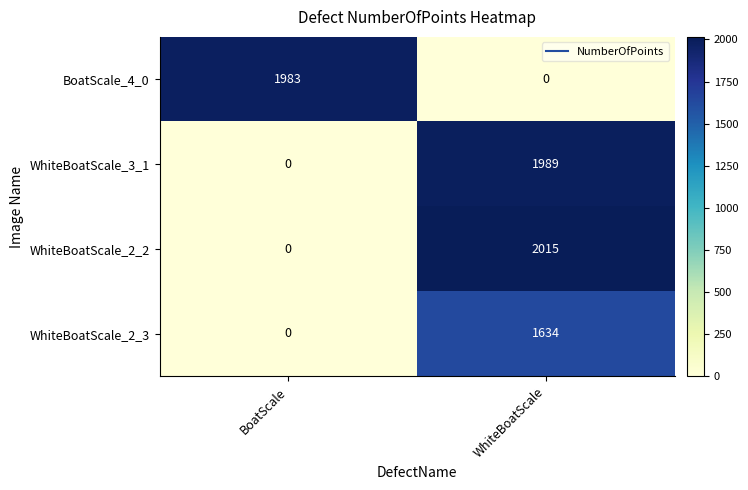

What is the sum of the BoatScale_4_0 values at BoatScale and WhiteBoatScale?

1983